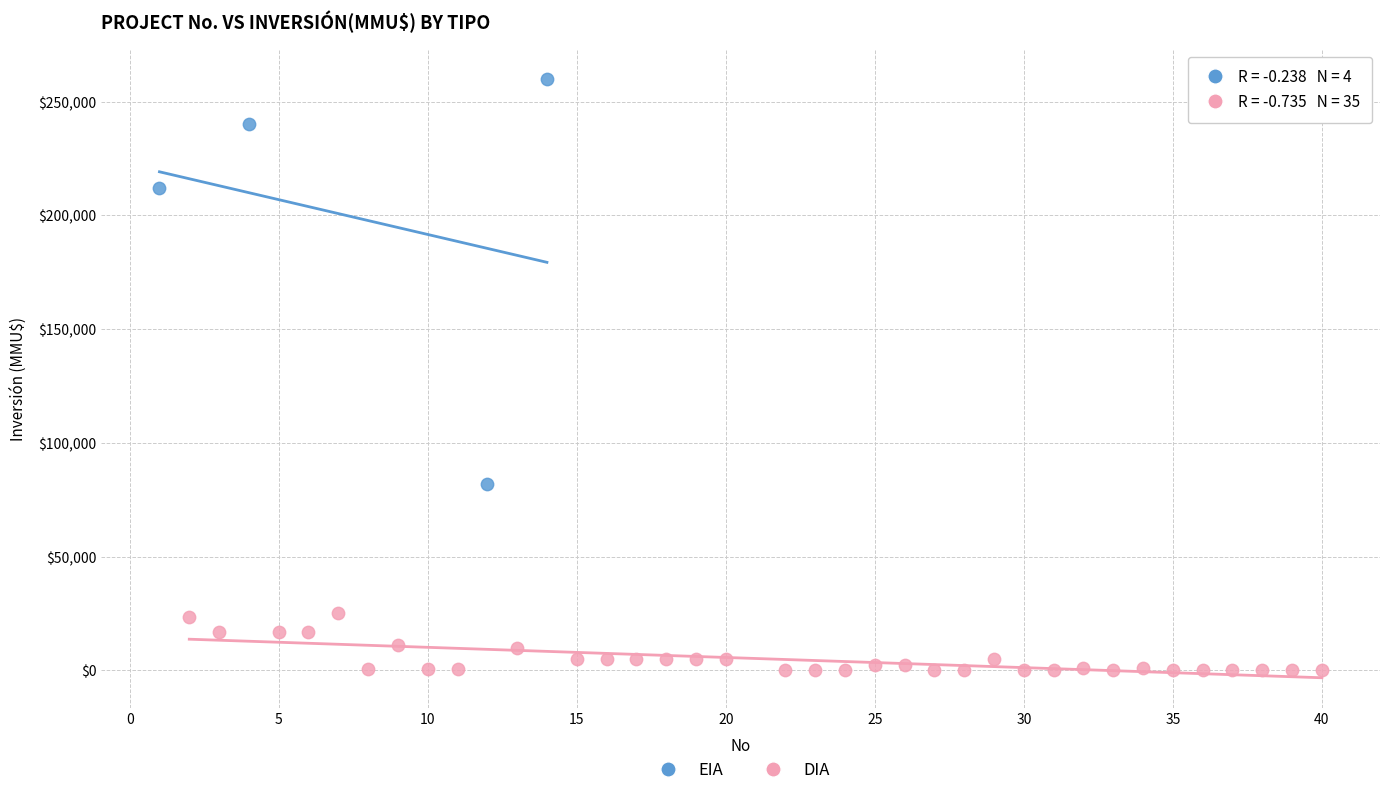

Which series contains the lowest Y value?

DIA